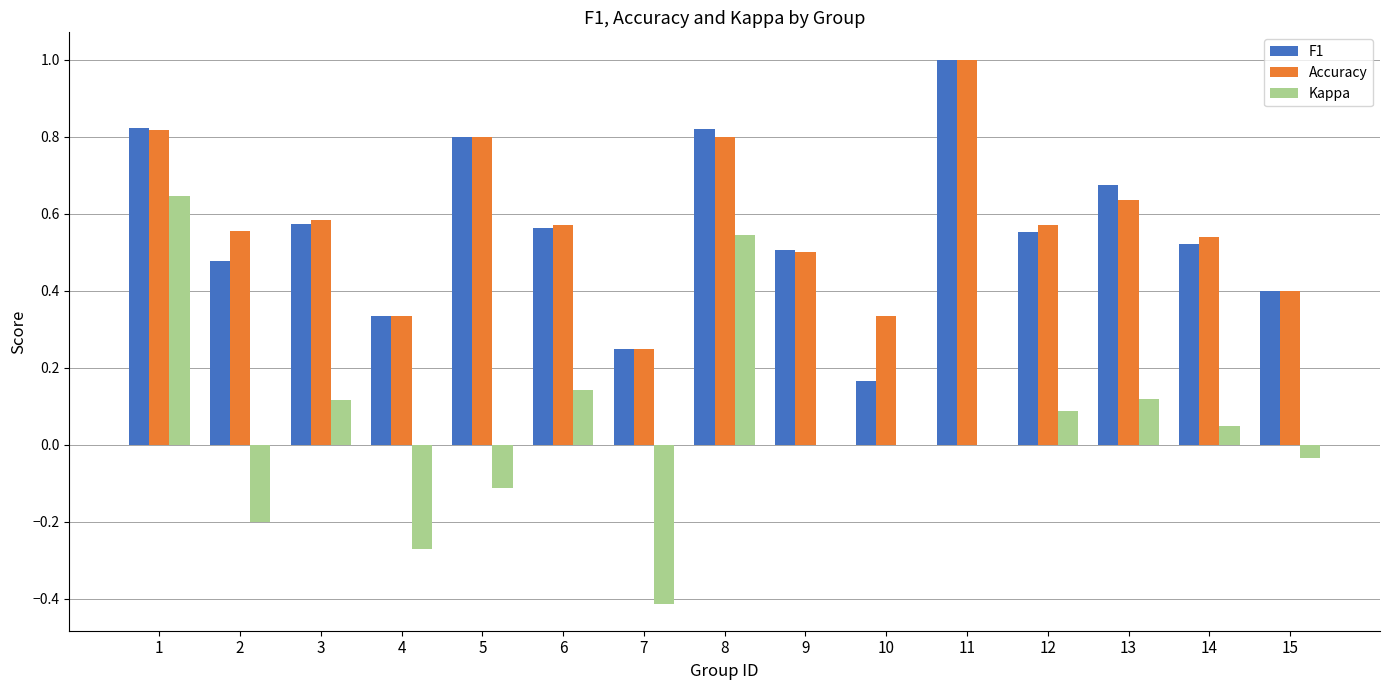

The value of Kappa at 12 is 0.0. True or false?

False